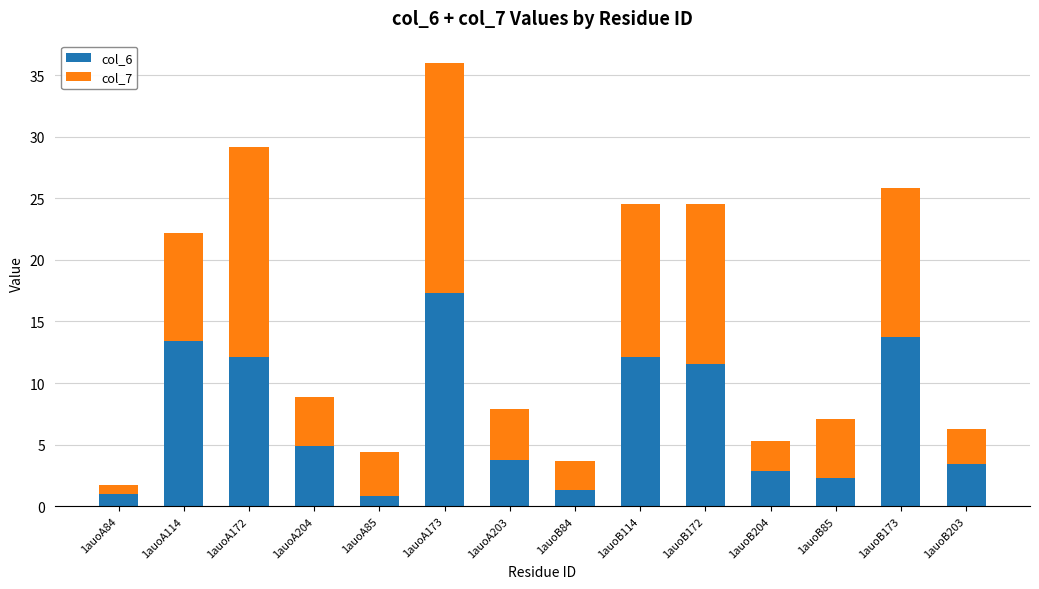

How many bars are there in total?

14